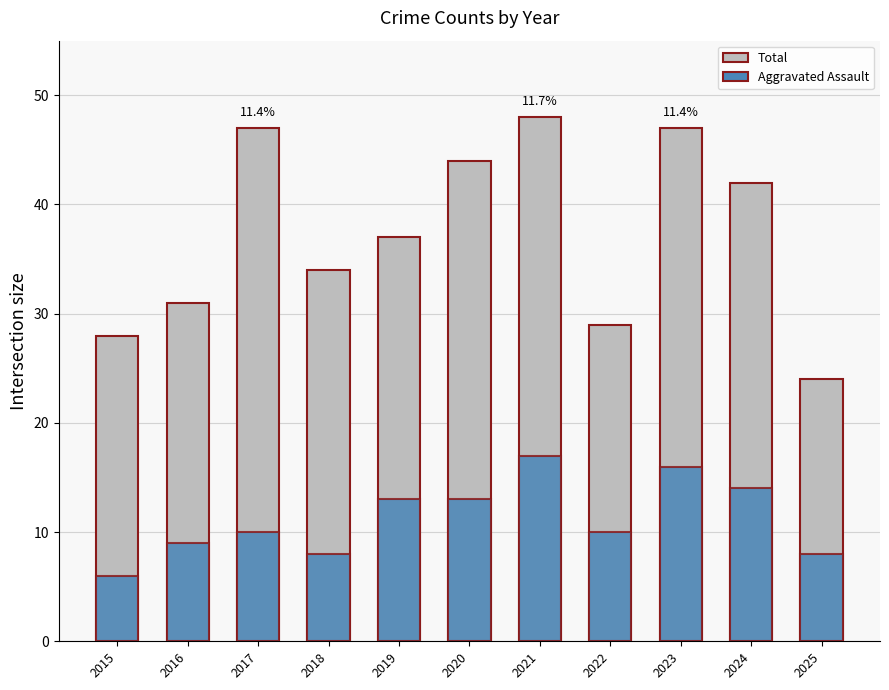

What is the difference between the maximum and minimum values in the Aggravated Assault series?

11